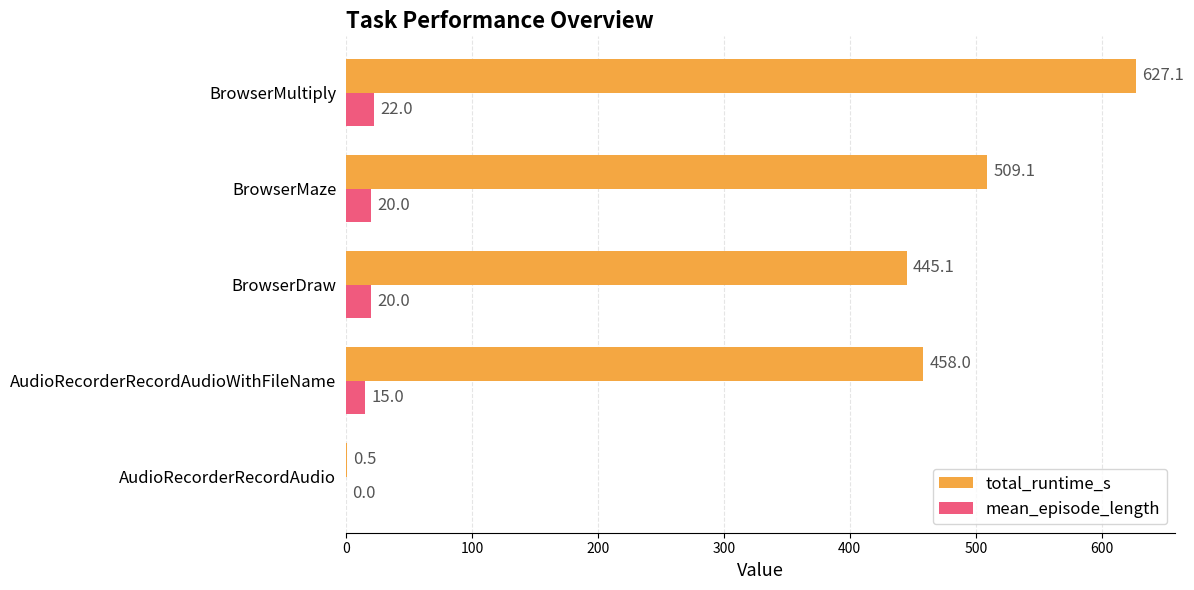

What is the approximate value of total_runtime_s at BrowserMaze?

509.1